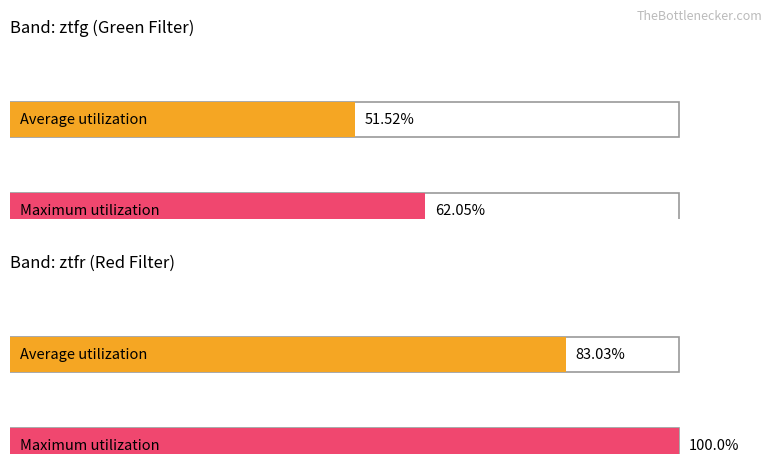

Rank the series by their maximum value, from highest to lowest.

Maximum utilization, Average utilization